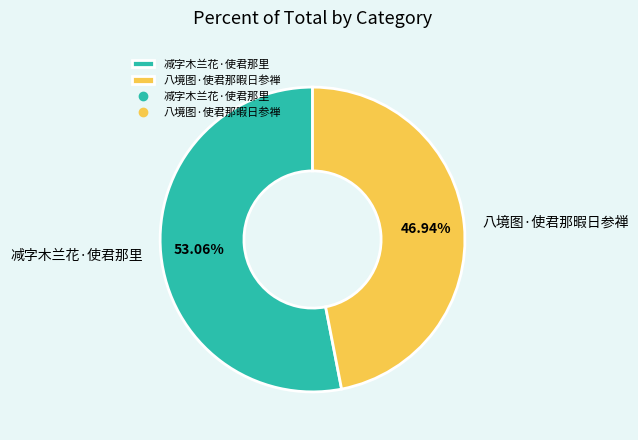

Count the number of slices in the pie.

2